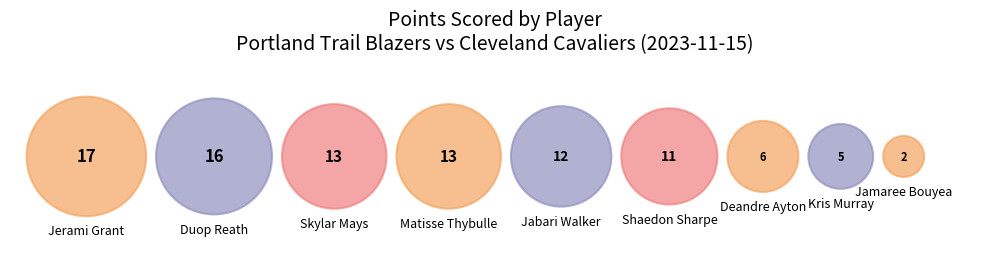

The Matisse Thybulle slice represents 8% of the pie. True or false?

False